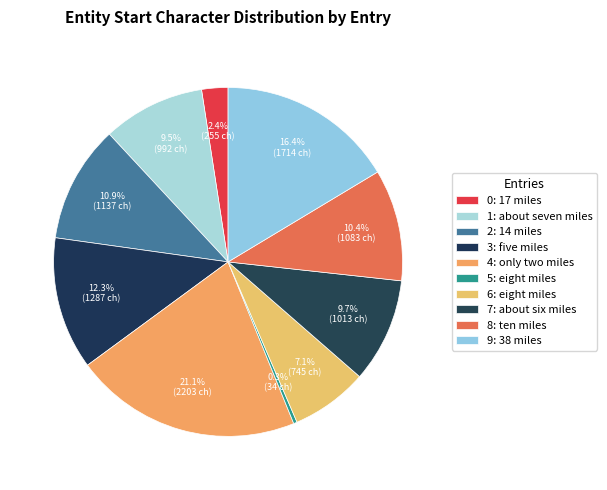

What percentage do 1: about seven miles and 7: about six miles together represent?

19.2%